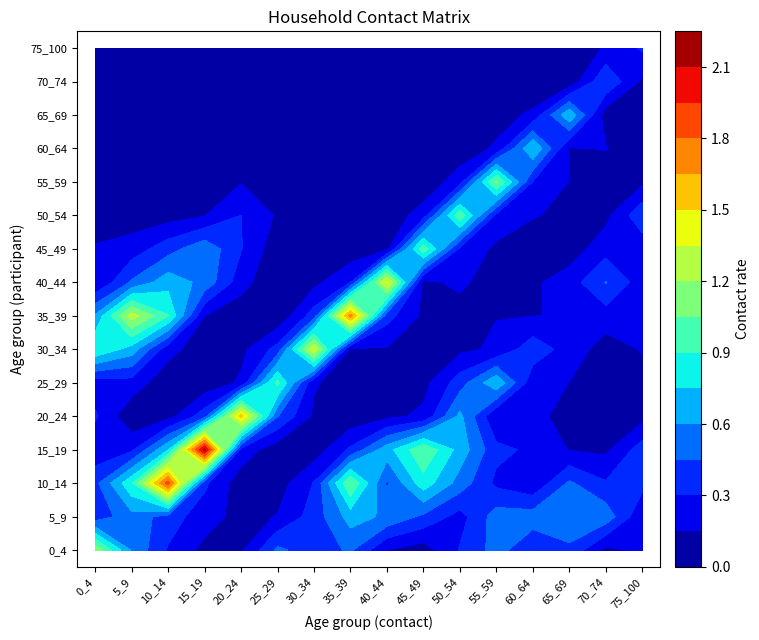

Reading left to right, extract all data points from this chart.

0_4: 1.2	0.3	0.4	0.2	0.3	0.2	0.9	0.6	0.1	0.2	0.1	0.0	0.0	0.0	0.0	0.0
5_9: 0.6	0.5	0.9	0.3	0.0	0.2	0.7	1.3	0.5	0.2	0.1	0.1	0.0	0.0	0.0	0.0
10_14: 0.3	0.4	1.9	0.7	0.1	0.1	0.2	0.9	0.7	0.4	0.1	0.0	0.0	0.0	0.0	0.0
15_19: 0.1	0.2	0.3	2.1	0.4	0.0	0.1	0.2	0.6	0.6	0.1	0.1	0.0	0.0	0.0	0.0
20_24: 0.1	0.1	0.1	0.2	1.6	0.2	0.1	0.0	0.2	0.3	0.3	0.1	0.0	0.0	0.0	0.0
25_29: 0.5	0.2	0.1	0.1	0.5	0.9	0.4	0.0	0.0	0.1	0.1	0.1	0.0	0.0	0.0	0.0
30_34: 0.4	0.4	0.3	0.1	0.1	0.2	1.3	0.4	0.1	0.0	0.0	0.1	0.1	0.0	0.0	0.0
35_39: 0.5	0.7	1.1	0.3	0.0	0.1	0.1	1.7	0.3	0.0	0.0	0.0	0.0	0.0	0.0	0.0
40_44: 0.2	0.6	0.4	0.7	0.1	0.0	0.1	0.4	1.4	0.1	0.0	0.0	0.0	0.0	0.0	0.0
45_49: 0.1	0.4	0.8	1.0	0.2	0.1	0.0	0.1	0.1	1.0	0.2	0.0	0.0	0.0	0.0	0.0
50_54: 0.3	0.2	0.5	0.7	0.6	0.4	0.1	0.1	0.2	0.3	1.0	0.2	0.0	0.0	0.0	0.0
55_59: 0.5	0.5	0.3	0.3	0.2	0.7	0.2	0.1	0.0	0.1	0.3	1.1	0.2	0.1	0.0	0.0
60_64: 0.3	0.5	0.2	0.3	0.2	0.2	0.4	0.1	0.1	0.1	0.2	0.3	0.7	0.2	0.0	0.0
65_69: 0.4	0.6	0.5	0.1	0.1	0.1	0.2	0.2	0.2	0.1	0.1	0.1	0.1	0.7	0.0	0.0
70_74: 0.1	0.5	0.3	0.1	0.0	0.1	0.1	0.2	0.5	0.2	0.1	0.0	0.2	0.1	0.4	0.2
75_100: 0.2	0.2	0.3	0.4	0.1	0.1	0.2	0.3	0.2	0.2	0.4	0.1	0.1	0.1	0.1	0.3